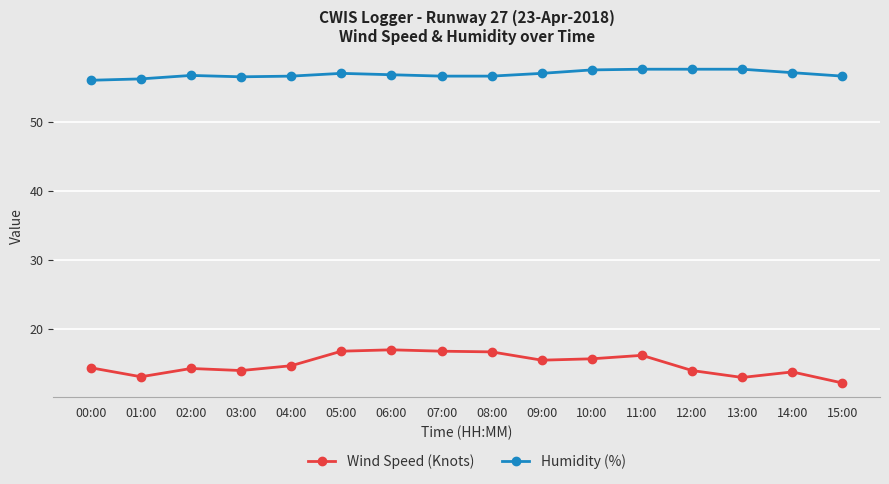

What is the difference between the Humidity (%) values at 15:00 and 00:00?

0.6